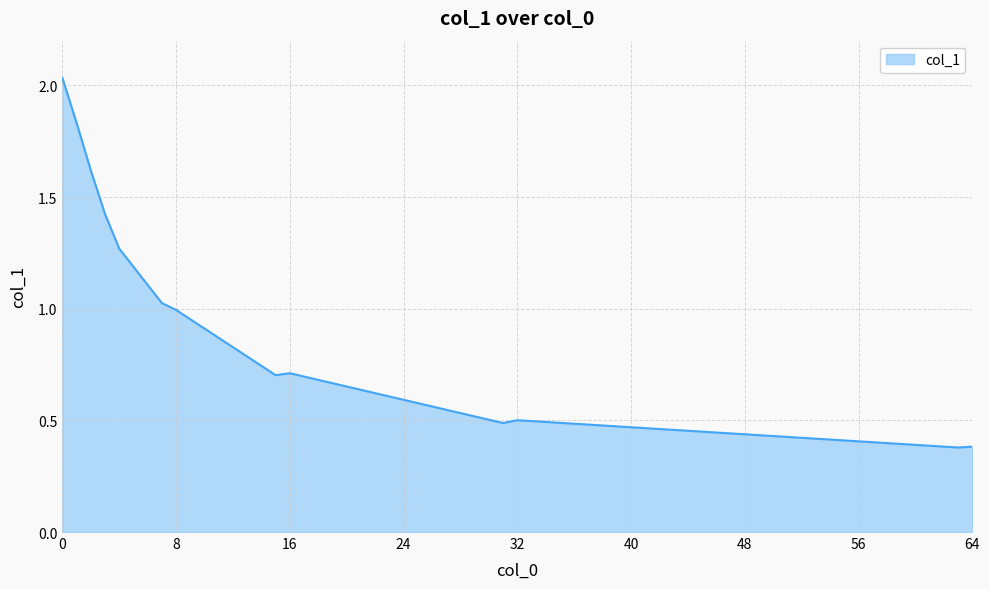

What is the minimum value shown in the chart?

0.4